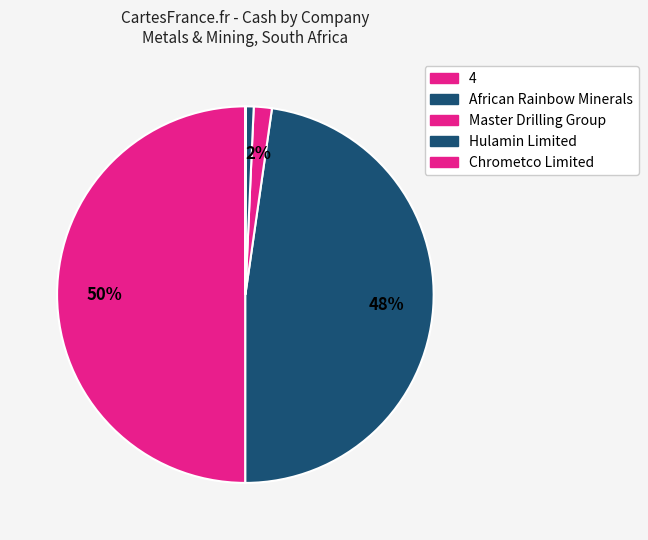

Is there any slice that represents more than half of the pie?

No